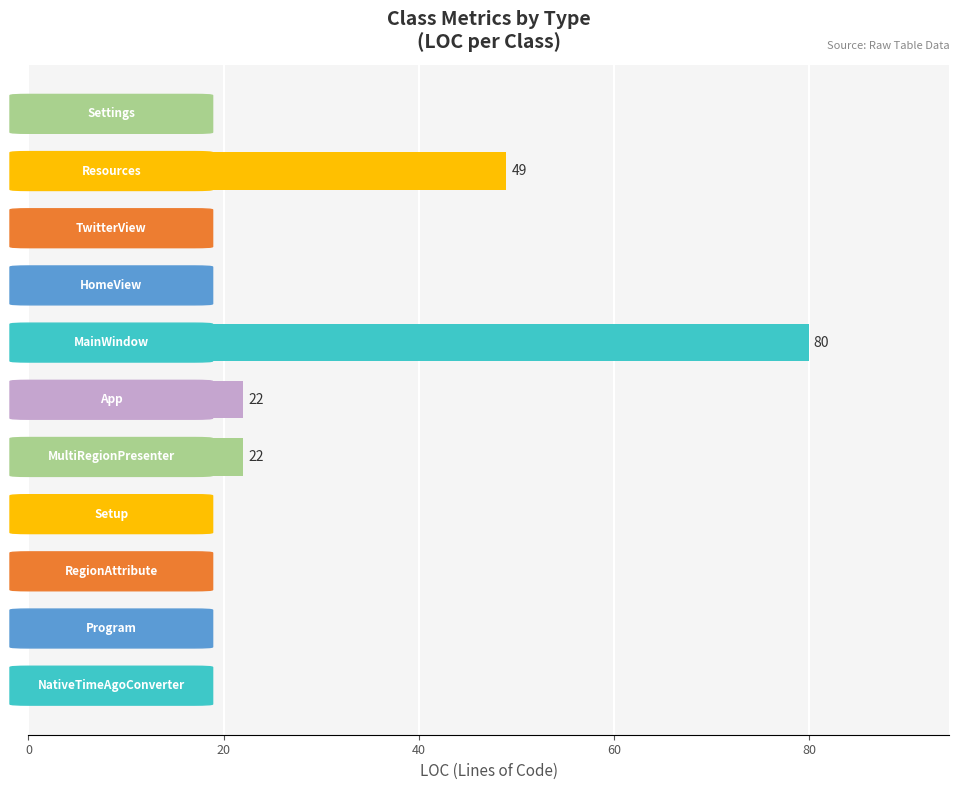

Are the bars grouped side by side (vs. stacked)?

No